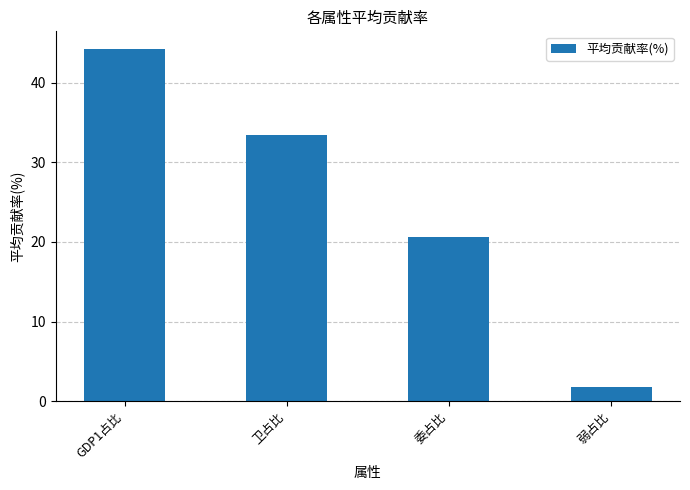

How many data points does each series have?

4